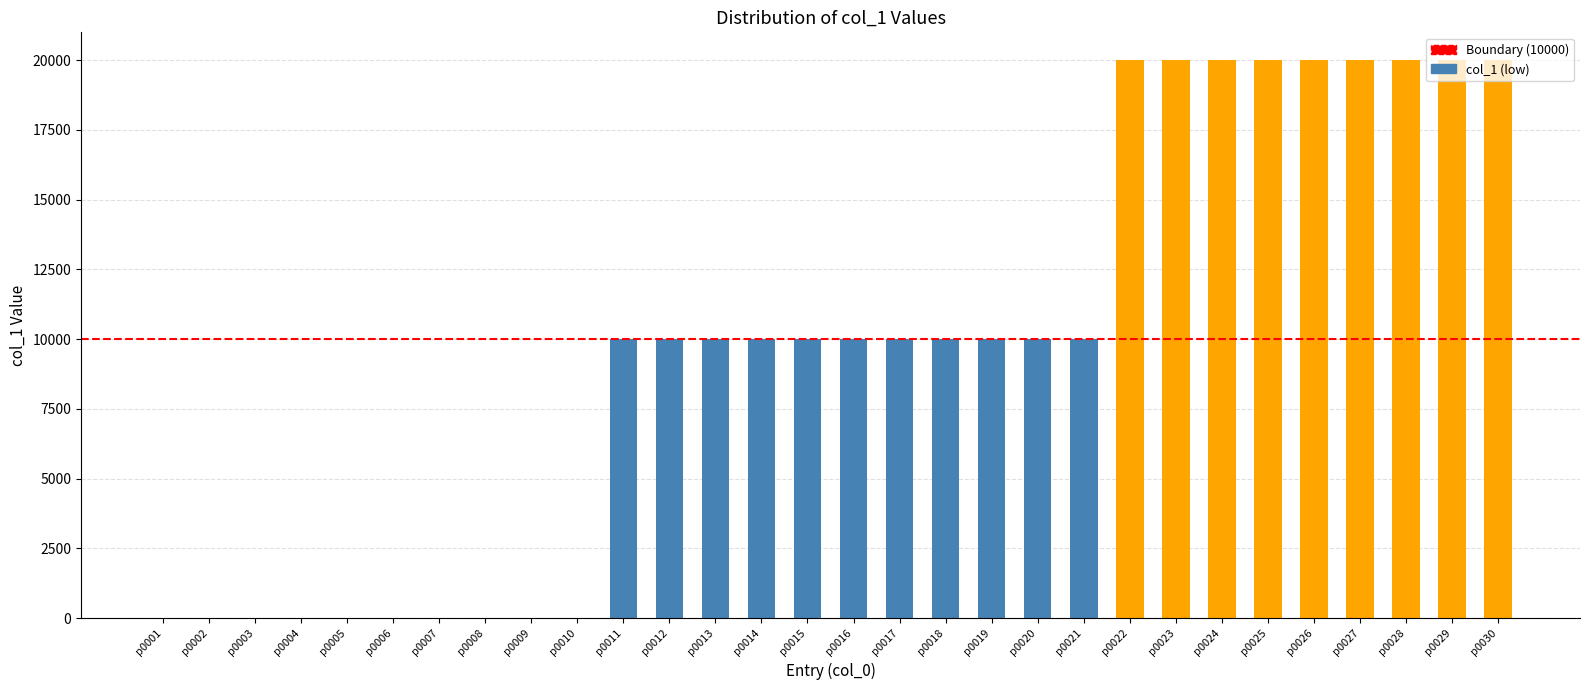

Reading right to left, transcribe all the data shown in this chart.

p0030=20000	p0029=20000	p0028=20000	p0027=20000	p0026=20000	p0025=20000	p0024=20000	p0023=20000	p0022=20000	p0021=10000	p0020=10000	p0019=10000	p0018=10000	p0017=10000	p0016=10000	p0015=10000	p0014=10000	p0013=10000	p0012=10000	p0011=10000	p0010=0	p0009=0	p0008=0	p0007=0	p0006=0	p0005=0	p0004=0	p0003=0	p0002=0	p0001=0